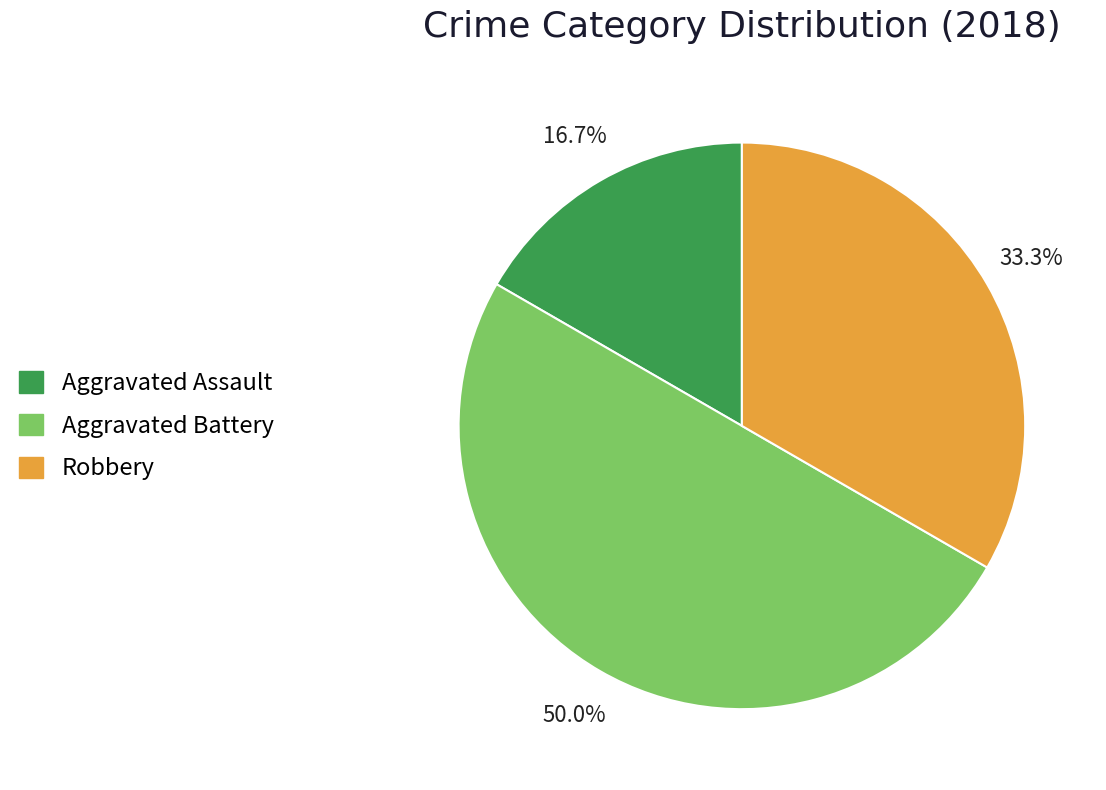

How many slices are in this pie chart?

3